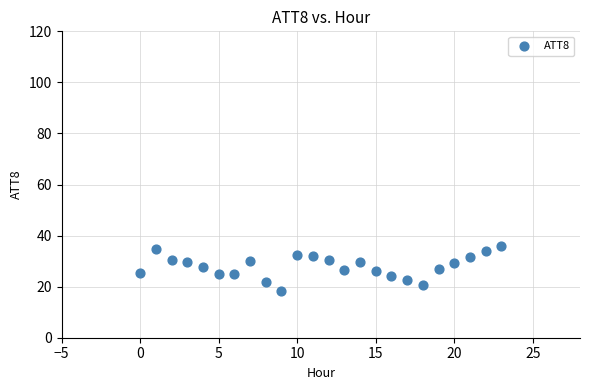

What is the range of Y values (max minus min)?

17.6